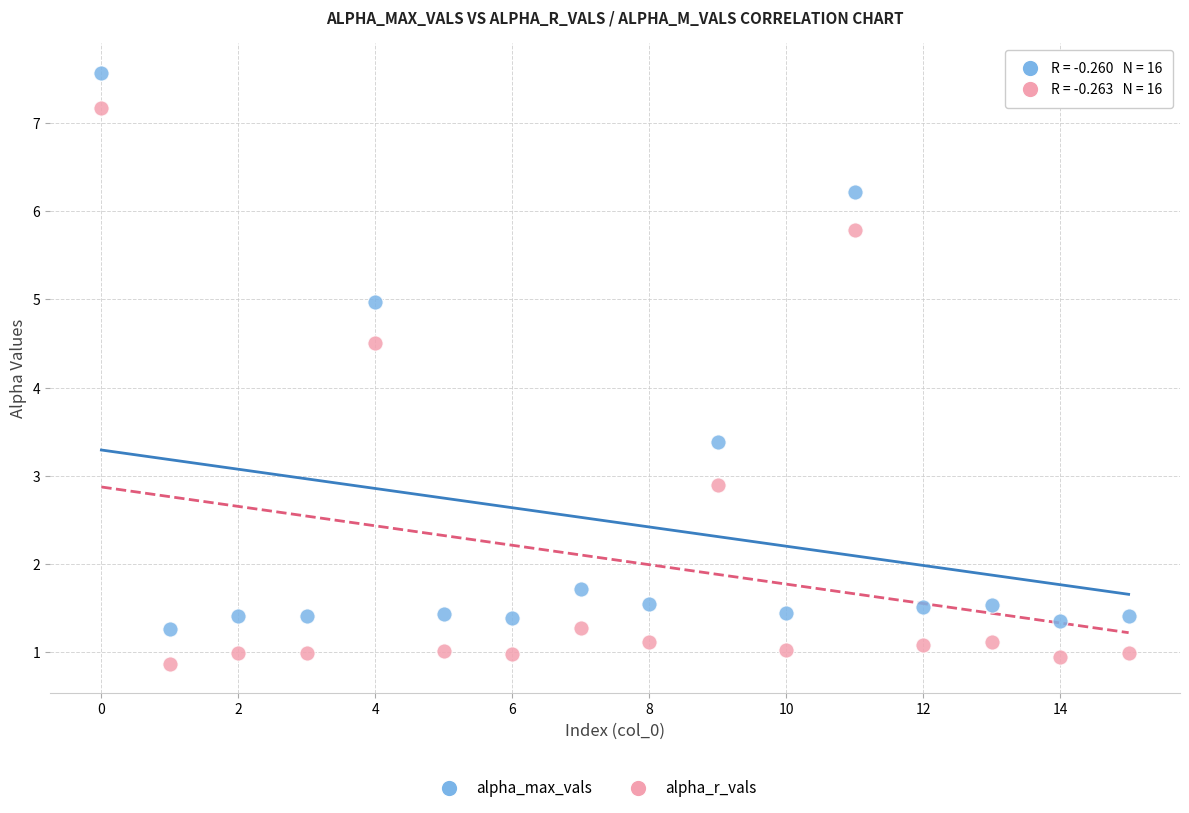

Across all series, what Y value is closest to 4?

4.5